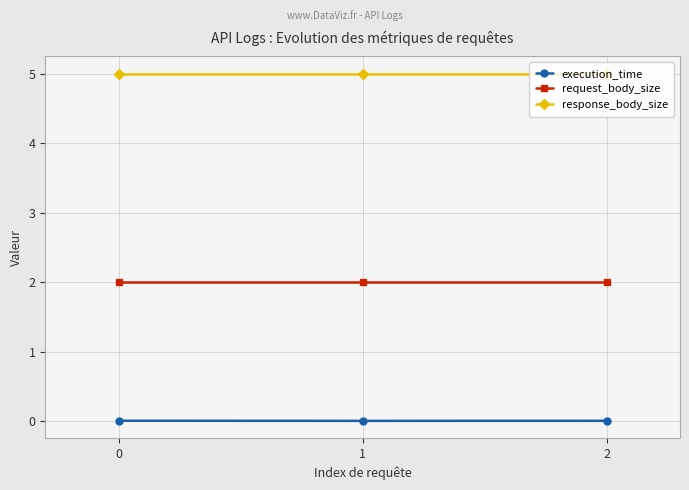

At how many categories does at least one series exceed 0?

3